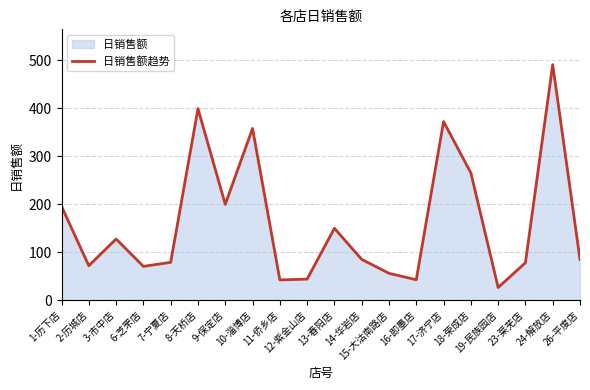

What is the greatest value displayed?

491.1